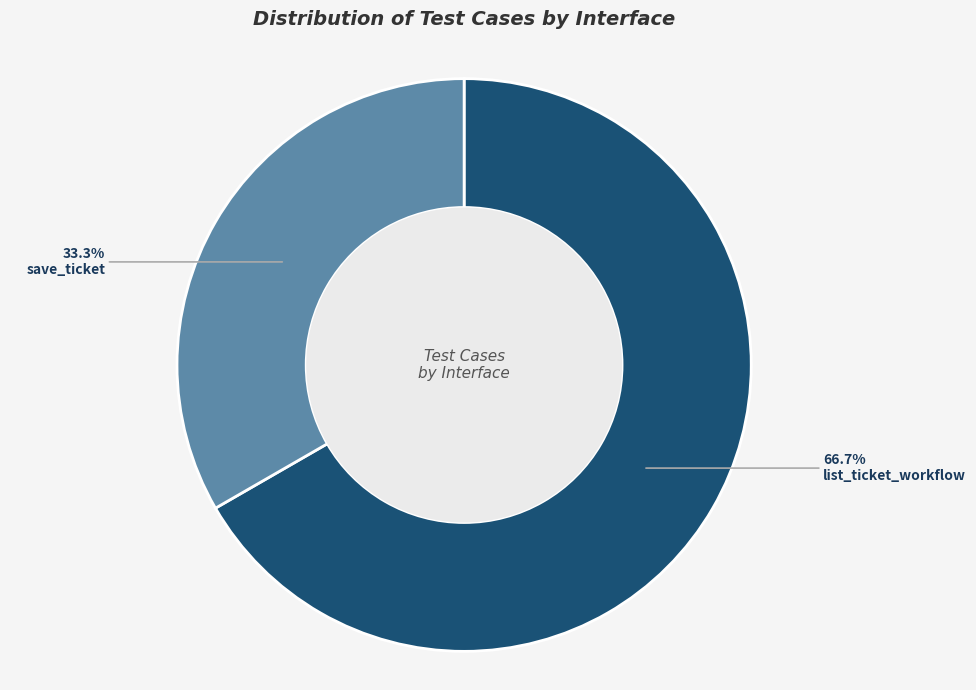

What percentage do list_ticket_workflow and save_ticket together represent?

100.0%